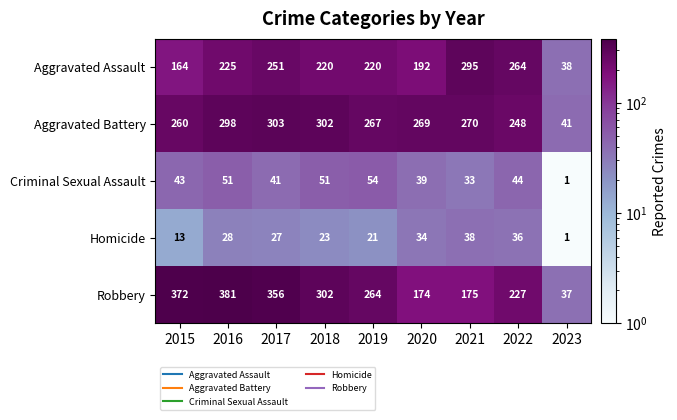

List the series in order of their peak value, highest first.

Robbery, Aggravated Battery, Aggravated Assault, Criminal Sexual Assault, Homicide